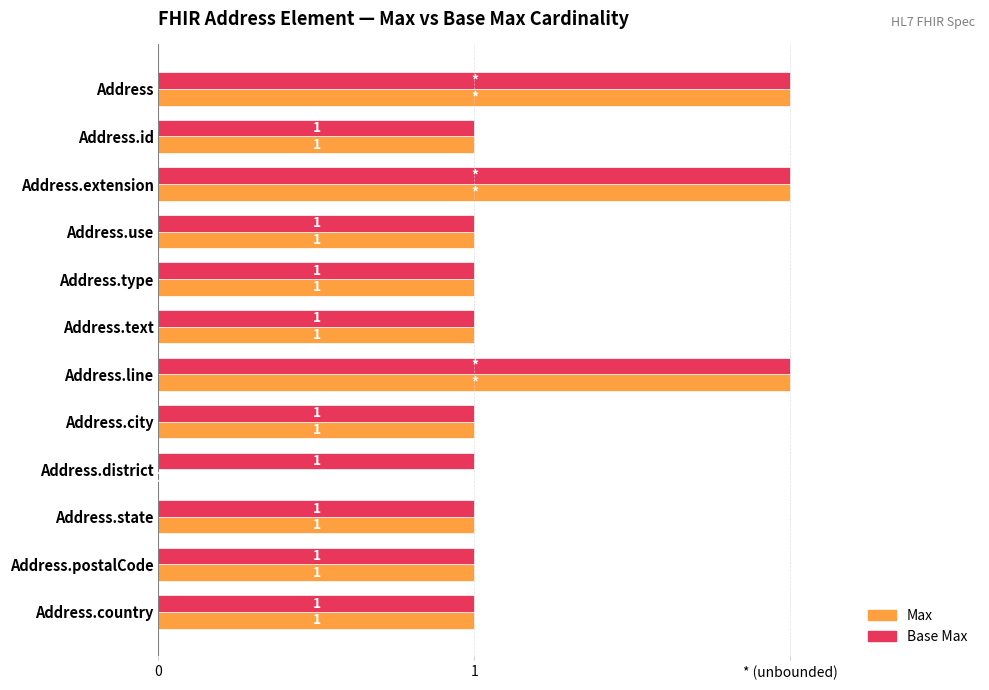

What is the label of the 10th bar from the right?

Address.extension